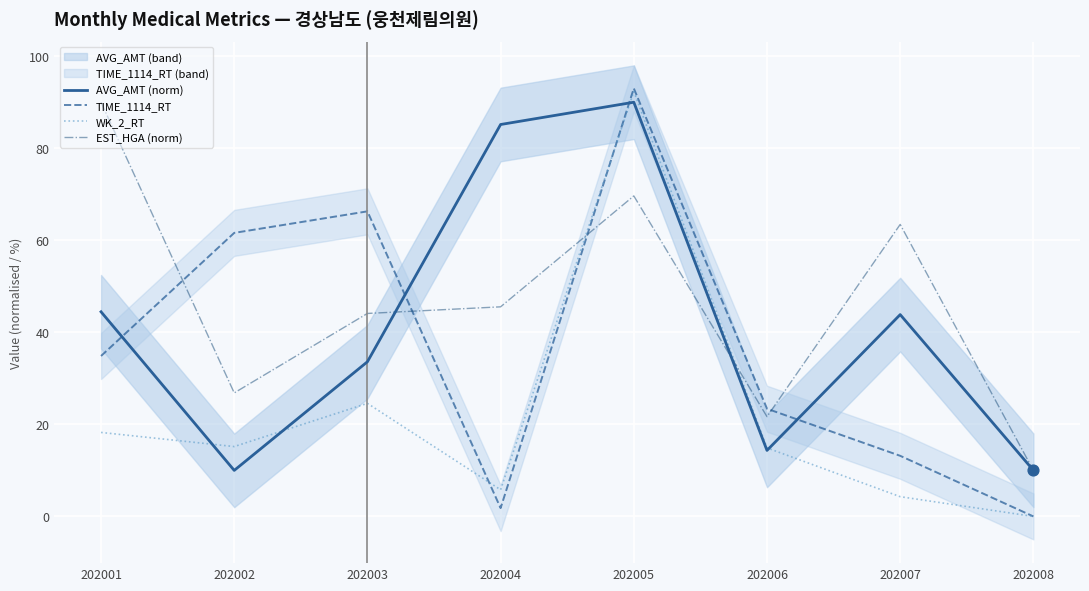

At how many categories does at least one series exceed 70?

3